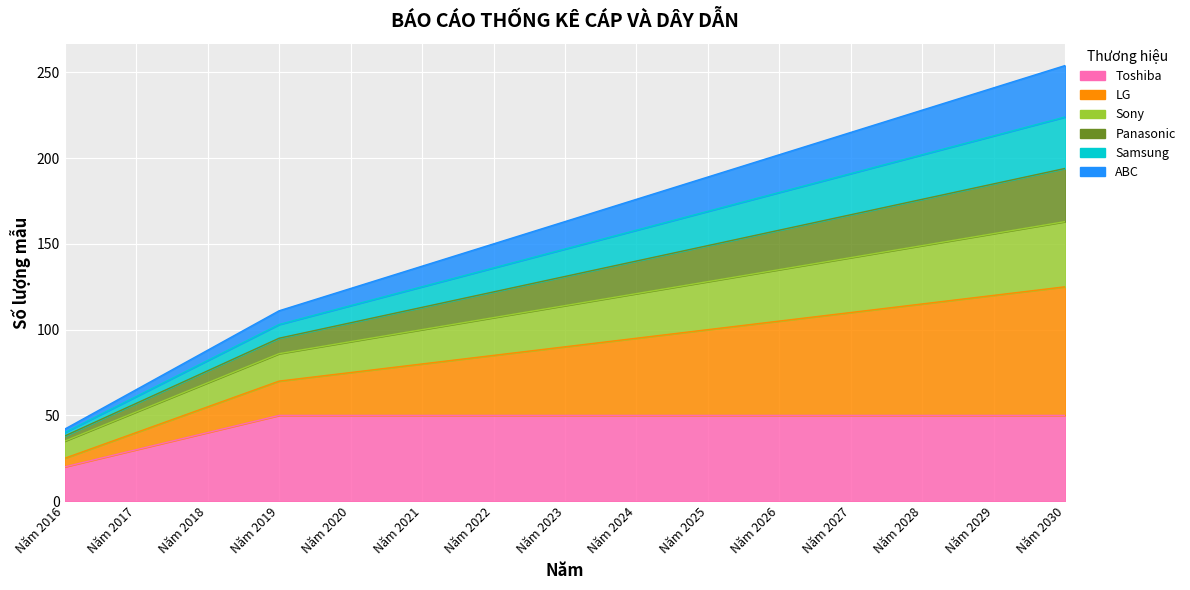

What is the sum of all Toshiba values?

690